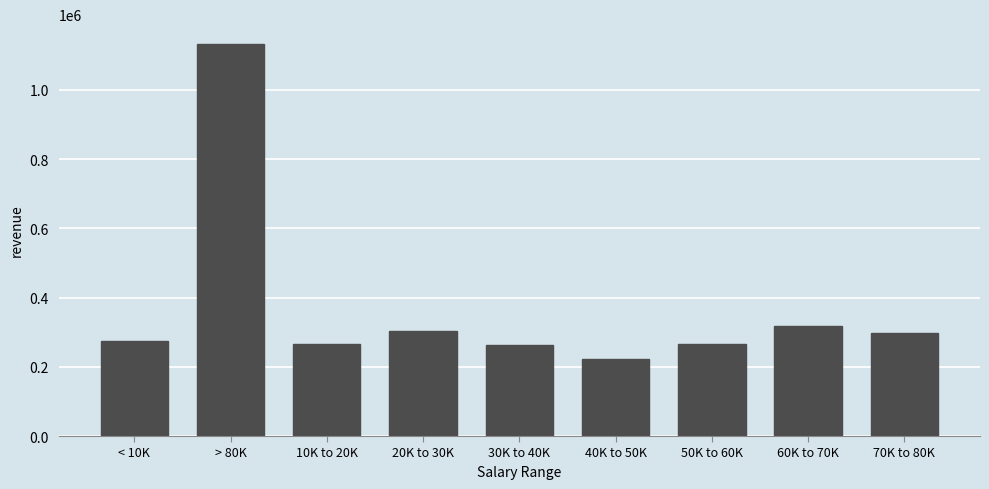

The value at 50K to 60K is 73085. True or false?

False